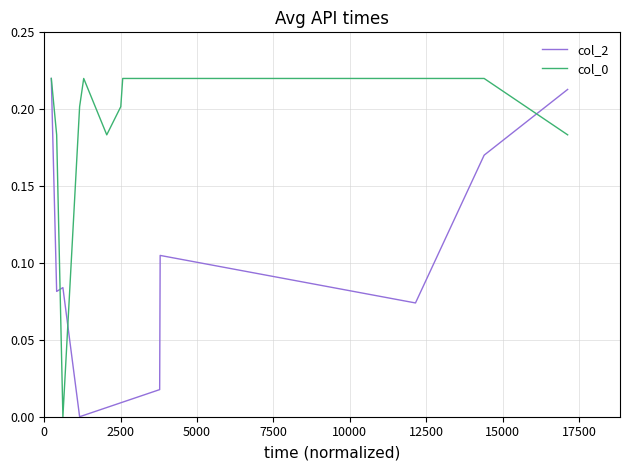

Reading left to right, list all the values displayed in this chart.

col_2: 0.2	0.1	0.1	0.0	0.0	0.0	0.0	0.0	0.0	0.1	0.1	0.2	0.2	0.2
col_0: 0.2	0.2	0.0	0.2	0.2	0.2	0.2	0.2	0.2	0.2	0.2	0.2	0.2	0.2